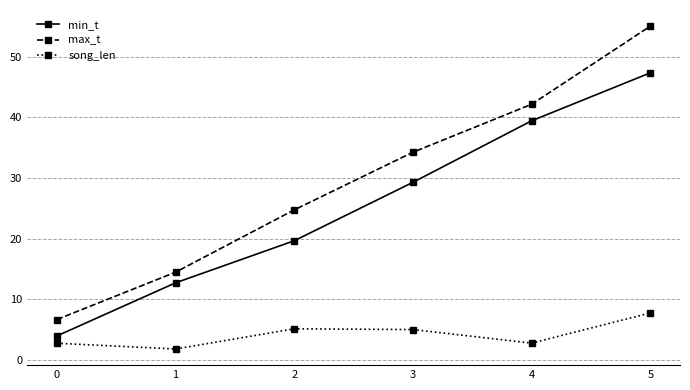

At how many categories does at least one series exceed 38?

2